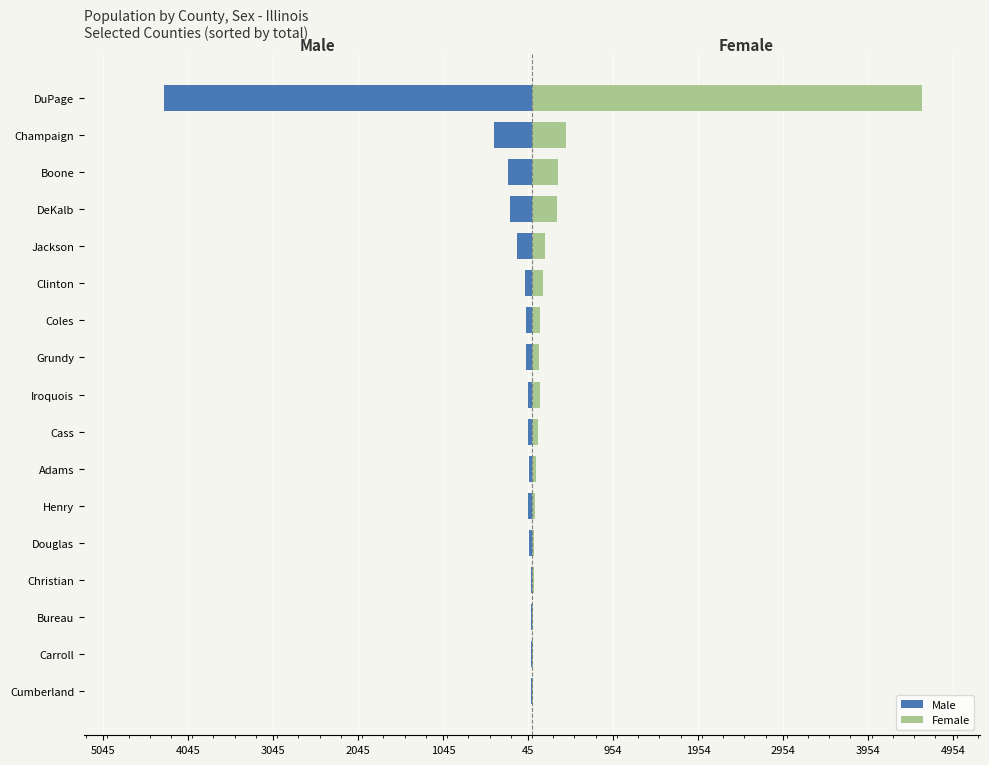

What are all the series names shown in the legend?

Male, Female